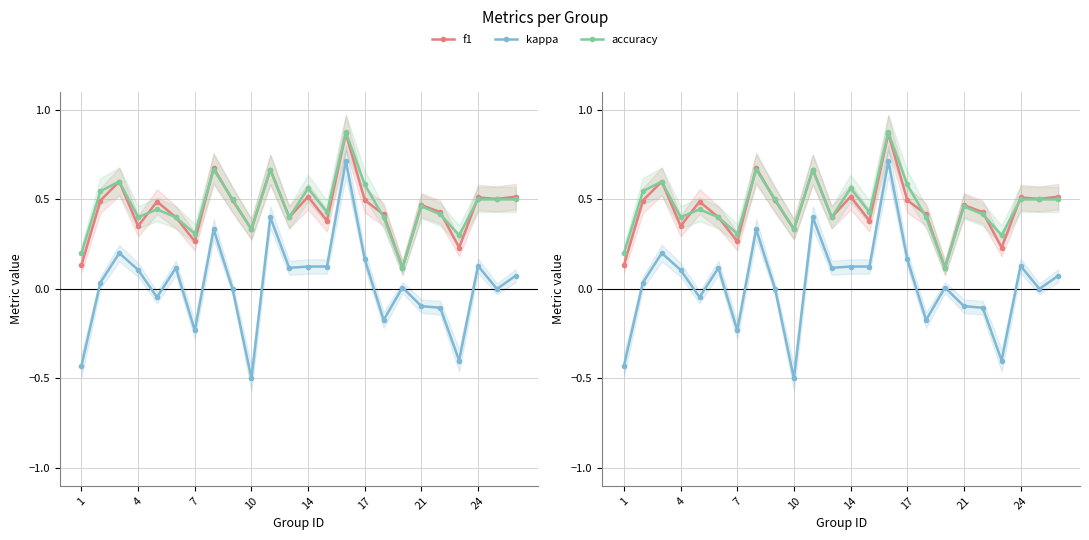

How many lines are shown in the chart?

3